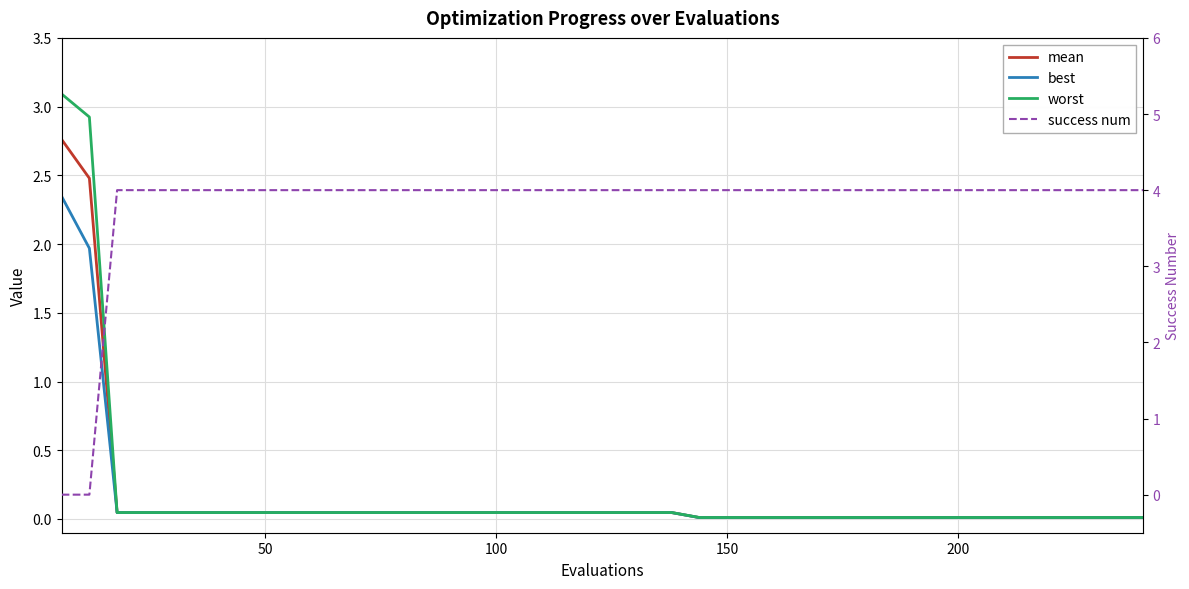

How many values in the success num series are below 4?

2